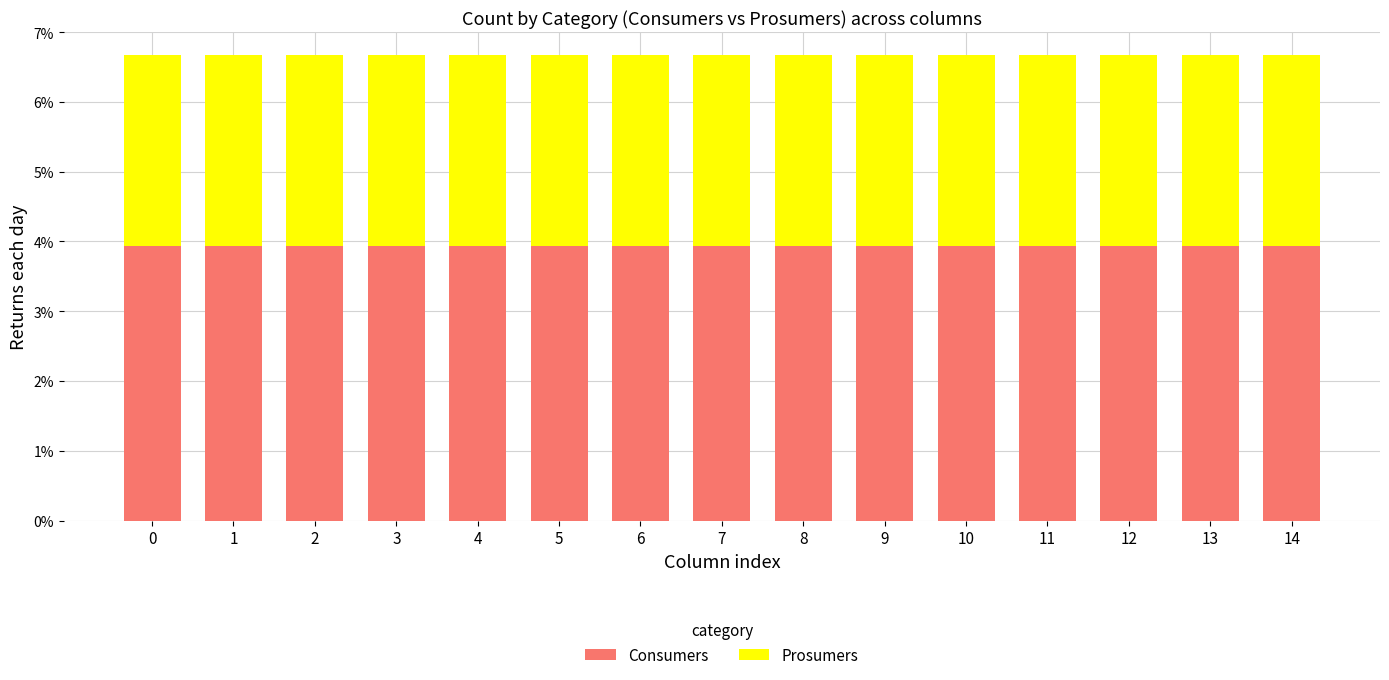

What is the minimum value for Consumers?

3.9